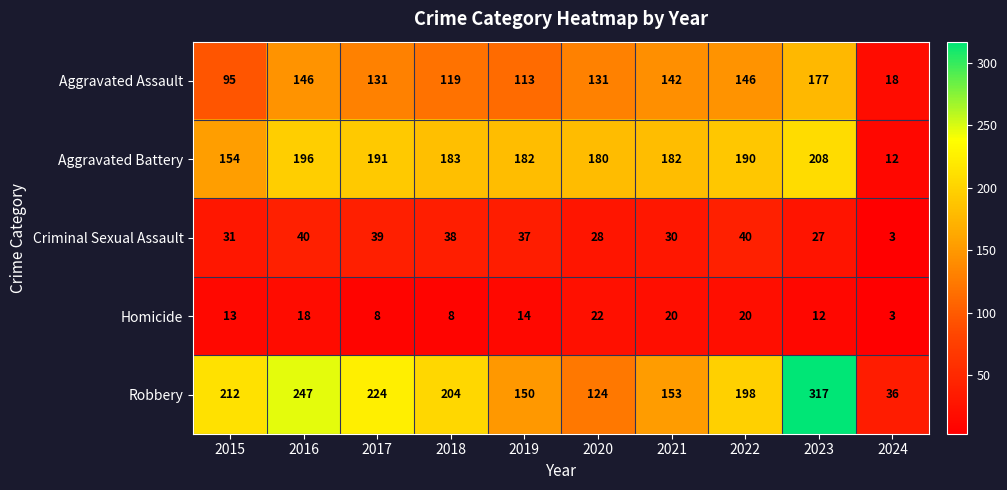

How many categories are shown in the chart?

10